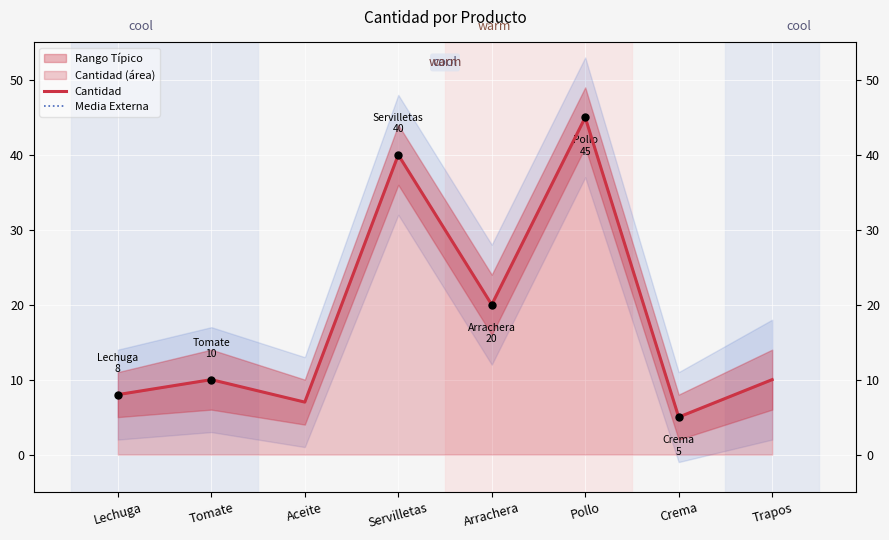

Which series has the widest spread of values?

Cantidad